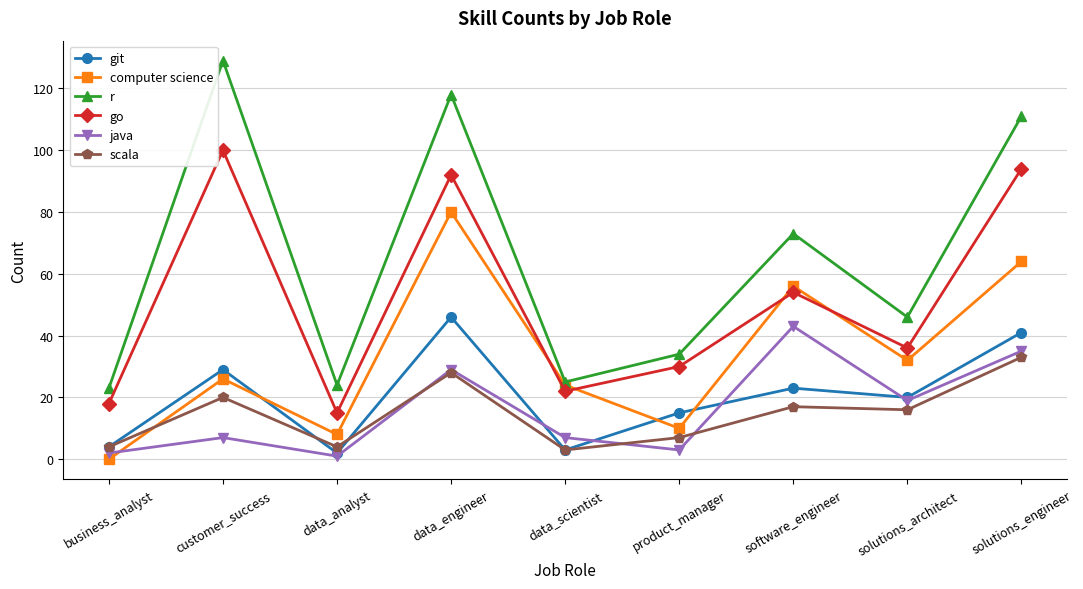

What is the sum of all go values?

461